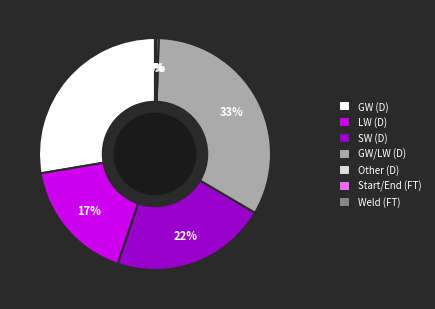

Combined, do Other (D) and GW (D) account for over 50%?

No